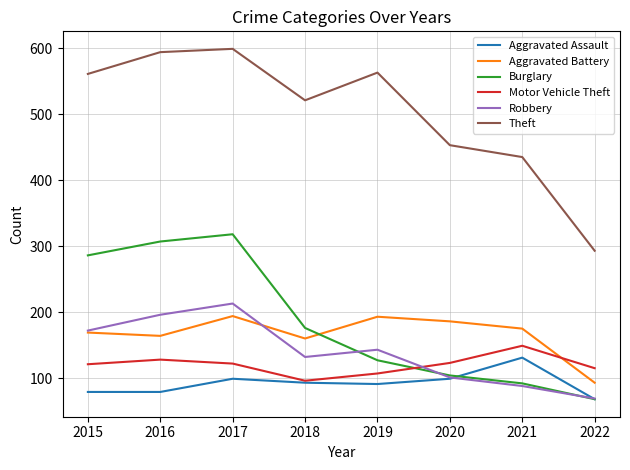

How many lines are shown in the chart?

6